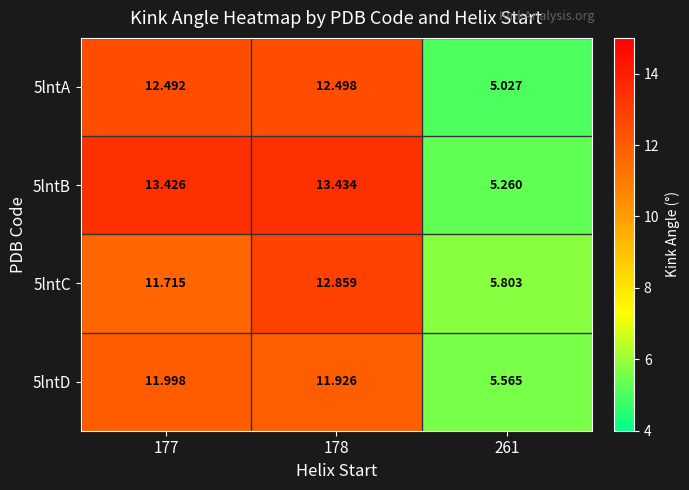

How many distinct data groups are displayed?

4